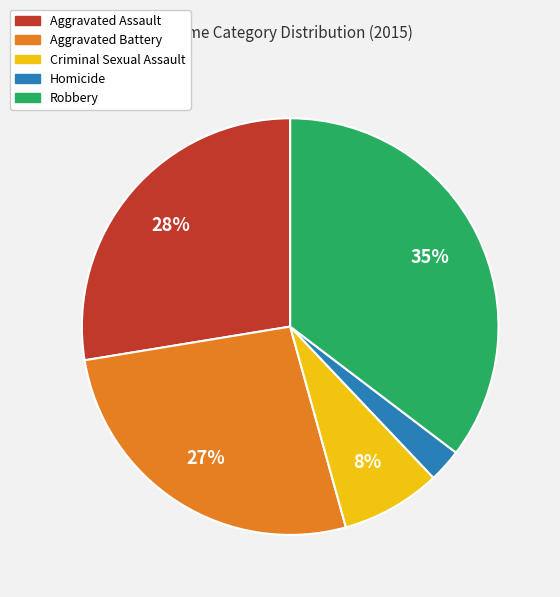

Rank the categories by value from highest to lowest.

Robbery, Aggravated Assault, Aggravated Battery, Criminal Sexual Assault, Homicide